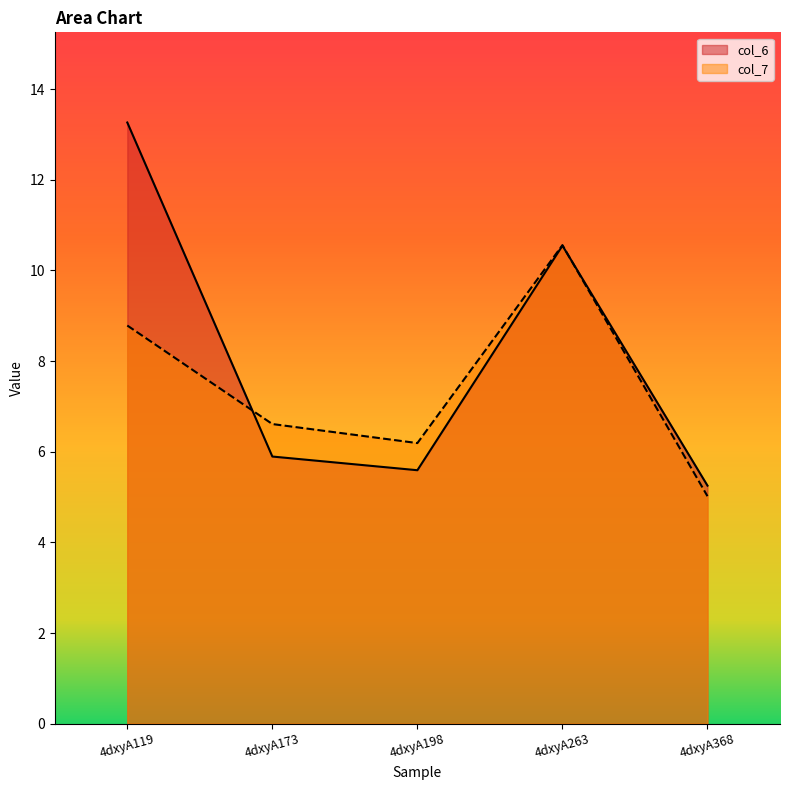

Reading left to right, transcribe all the data shown in this chart.

col_6: 4dxyA119=13.3	4dxyA173=5.9	4dxyA198=5.6	4dxyA263=10.5	4dxyA368=5.3
col_7: 4dxyA119=8.8	4dxyA173=6.6	4dxyA198=6.2	4dxyA263=10.6	4dxyA368=5.0